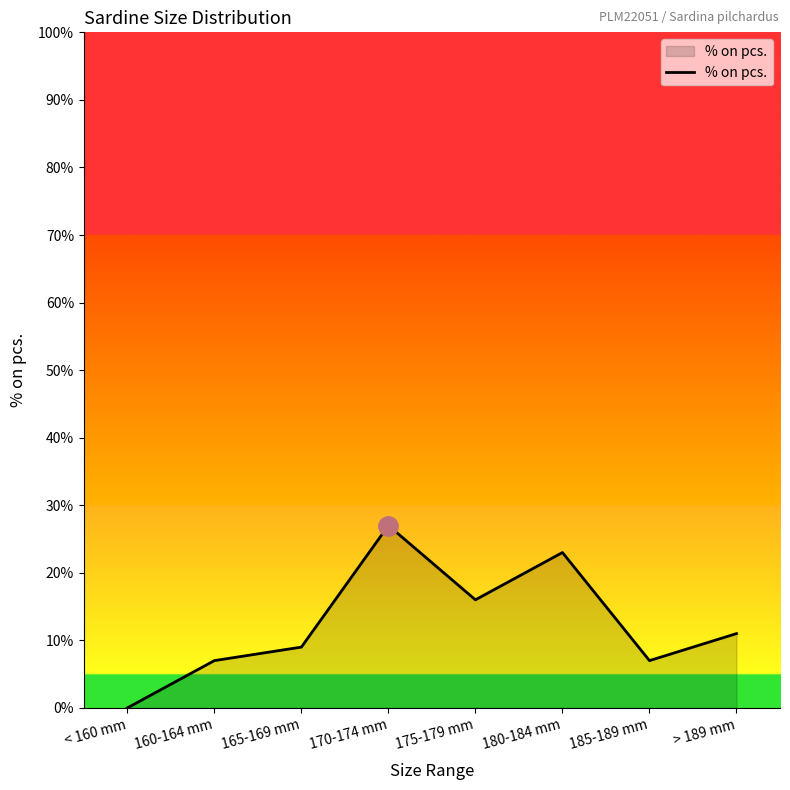

What is the difference between the values at 160-164 mm and 170-174 mm?

20